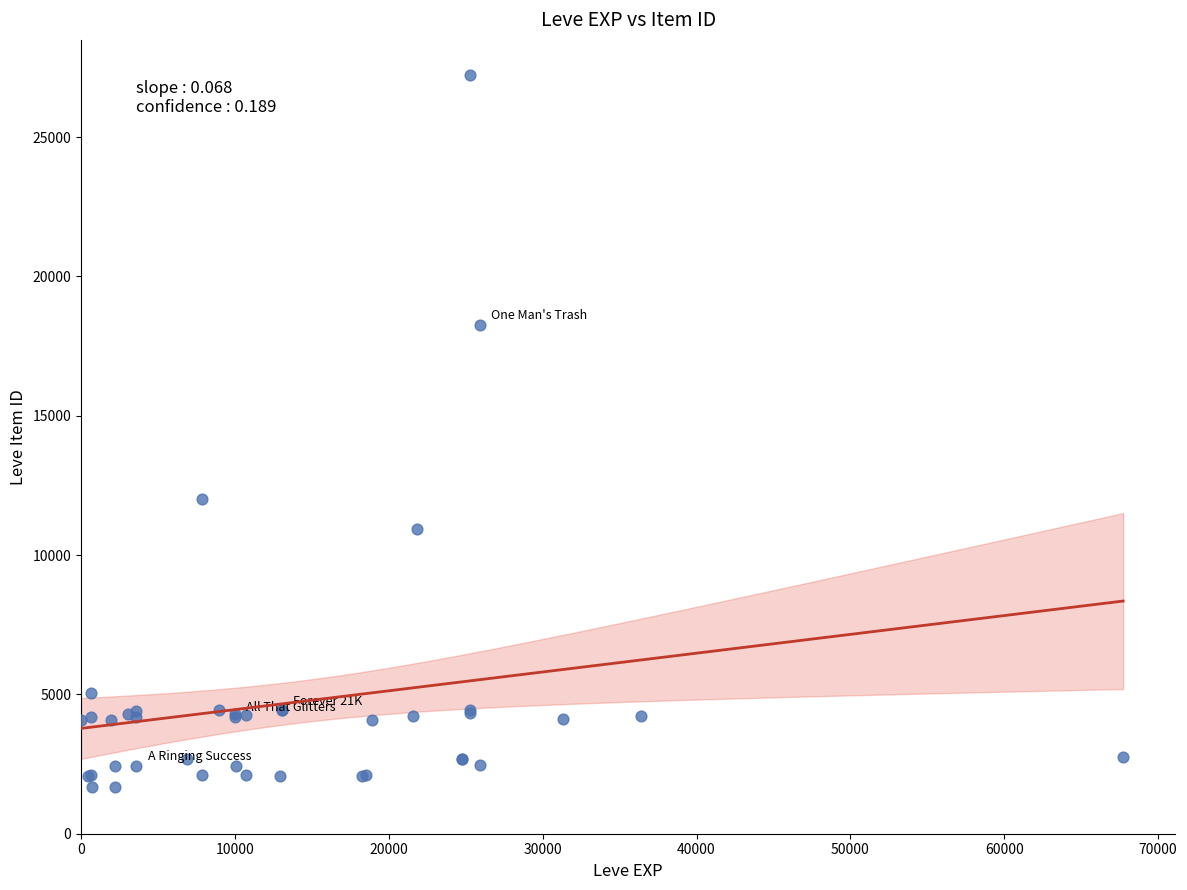

What Y value in the scatter plot is closest to 14448?

12018